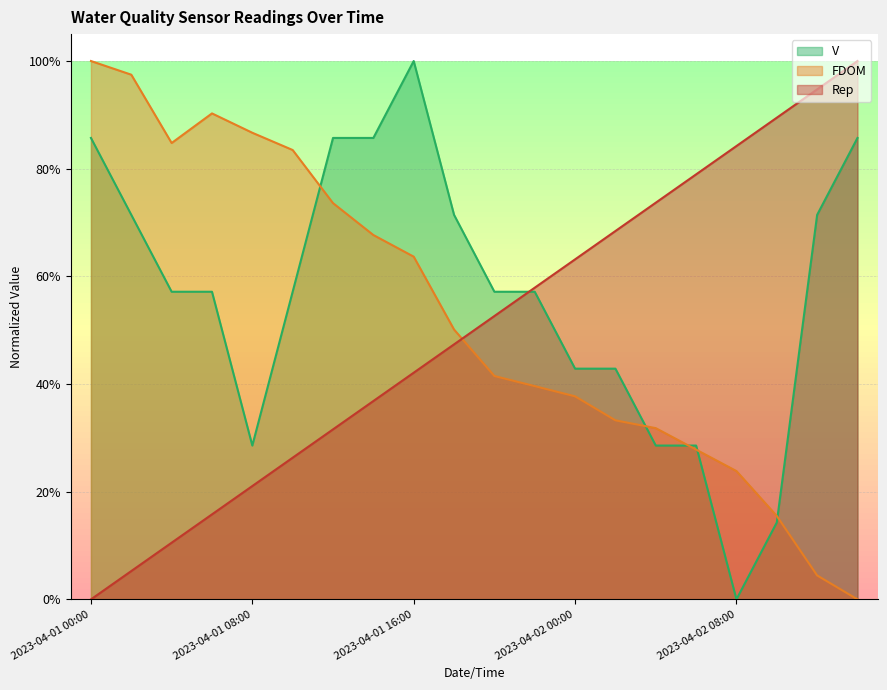

What is the value of the Rep point at the 19th from the left?

0.9